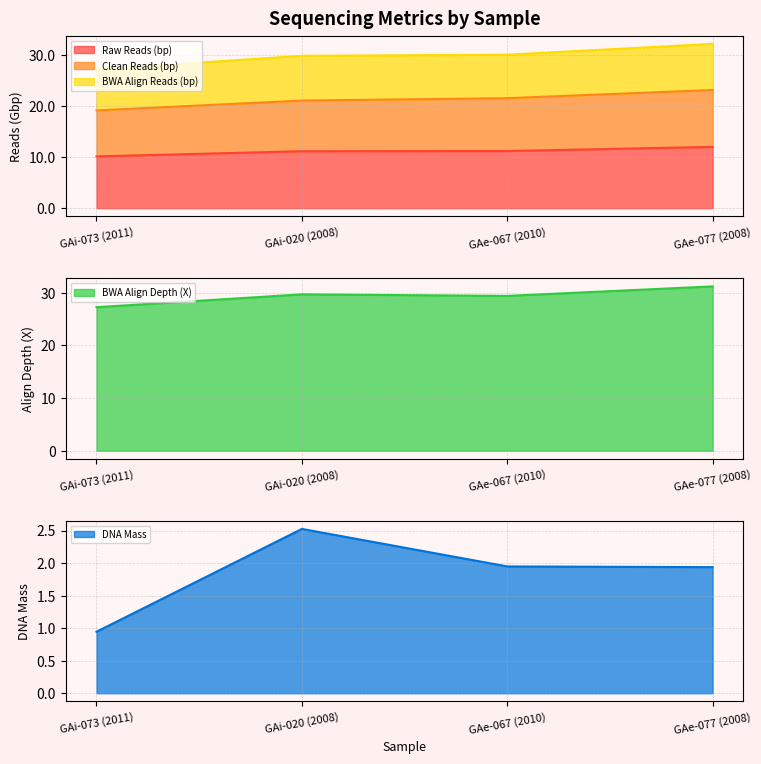

Is the value of selfAligned.clean.reads.bp at GAe-067 (2010) greater than the value of DNAmass at GAi-020 (2008)?

Yes